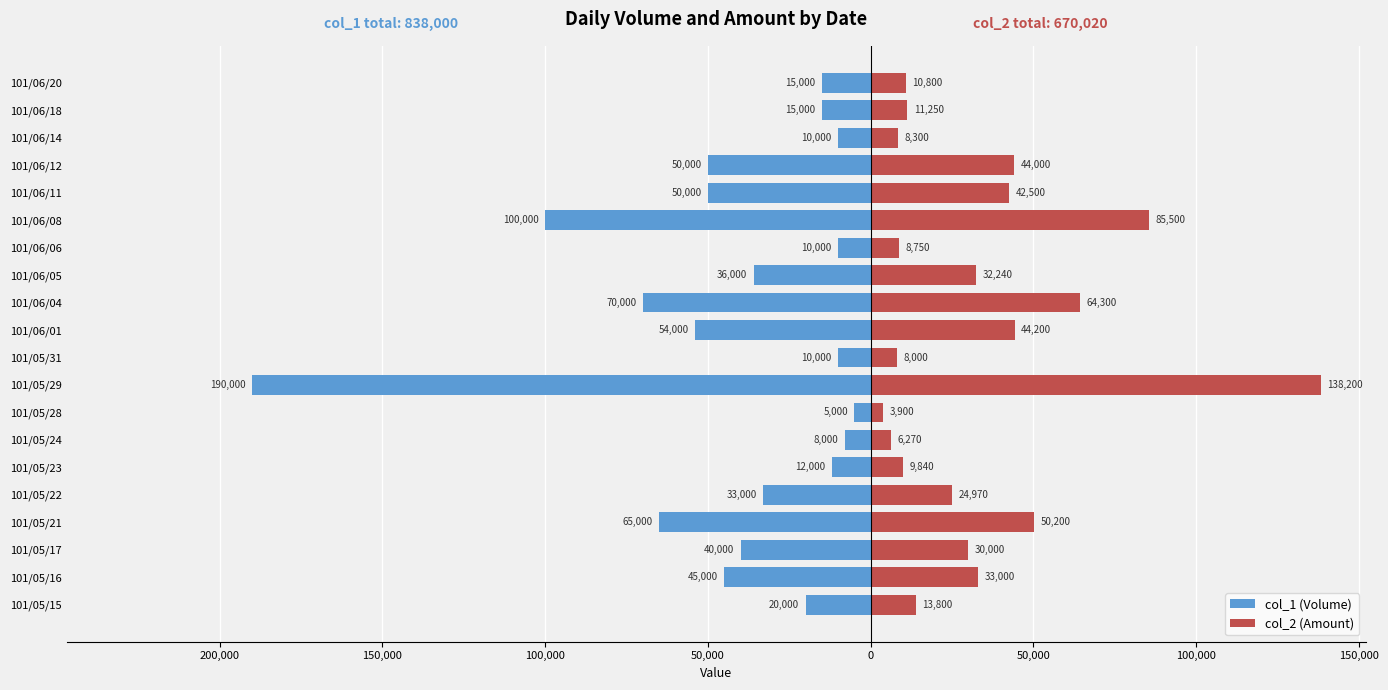

What is the difference between the second highest and minimum values in the col_2 (Amount) series?

81600